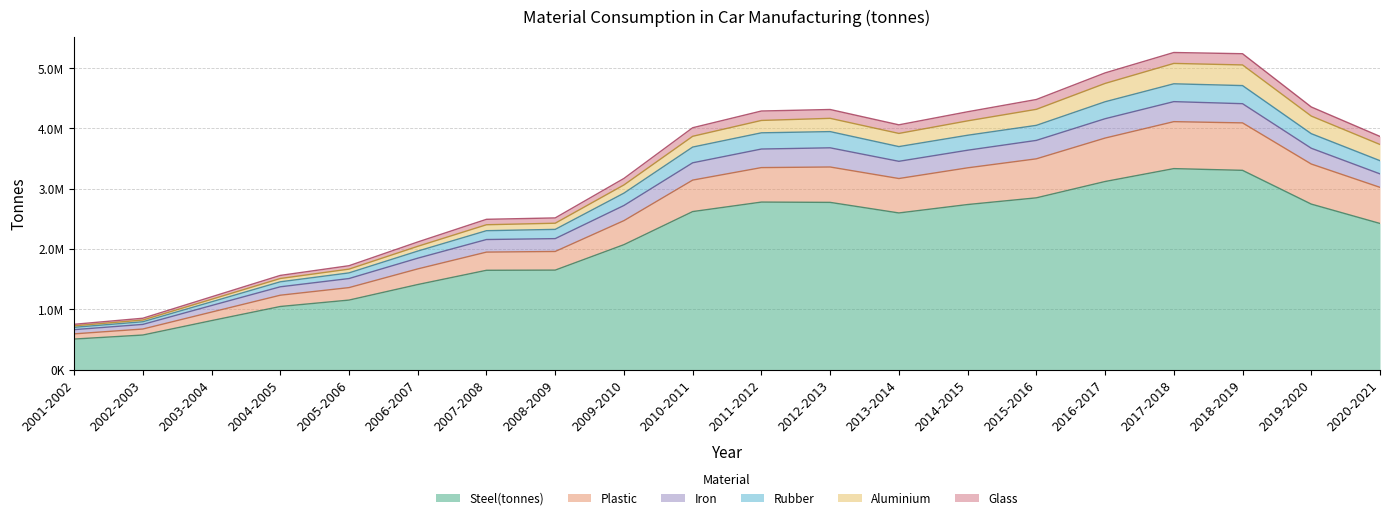

True or false: Glass and Plastic cross at least once.

False